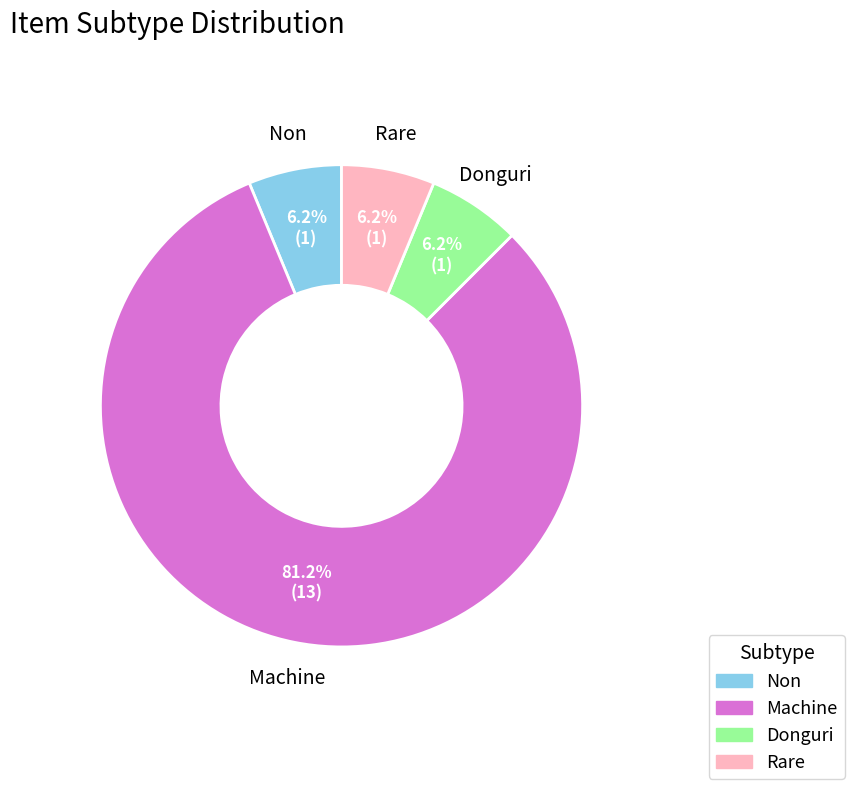

Combined, do Donguri and Non account for over 50%?

No